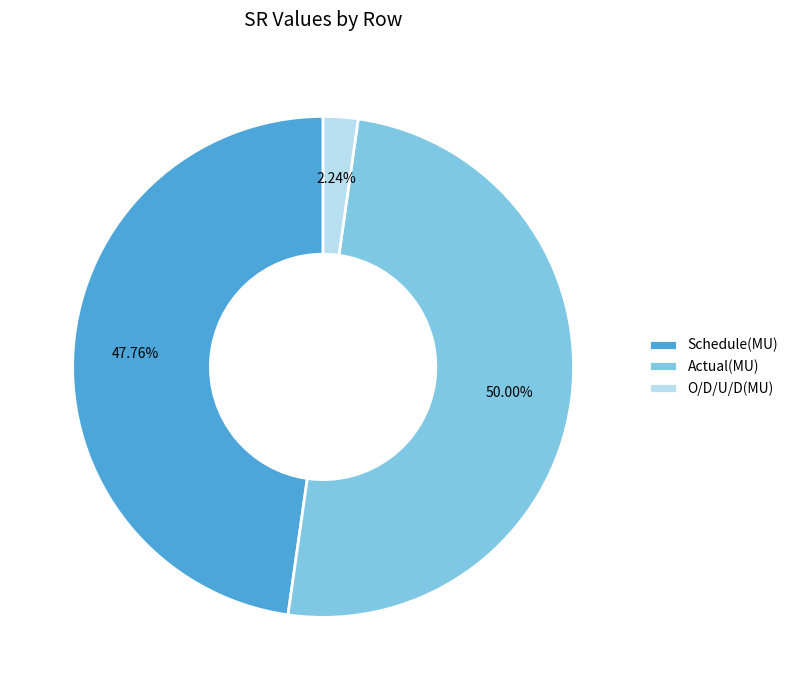

True or false: Actual(MU) accounts for 50% of the total.

True